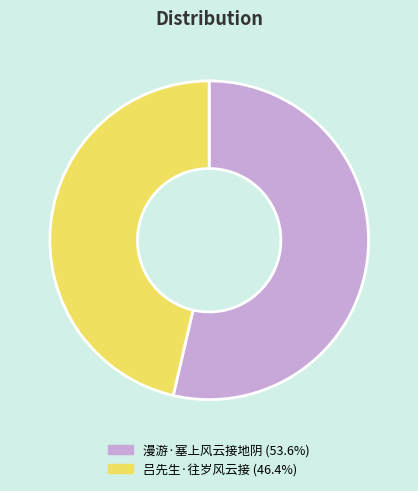

Count the number of slices in the pie.

2